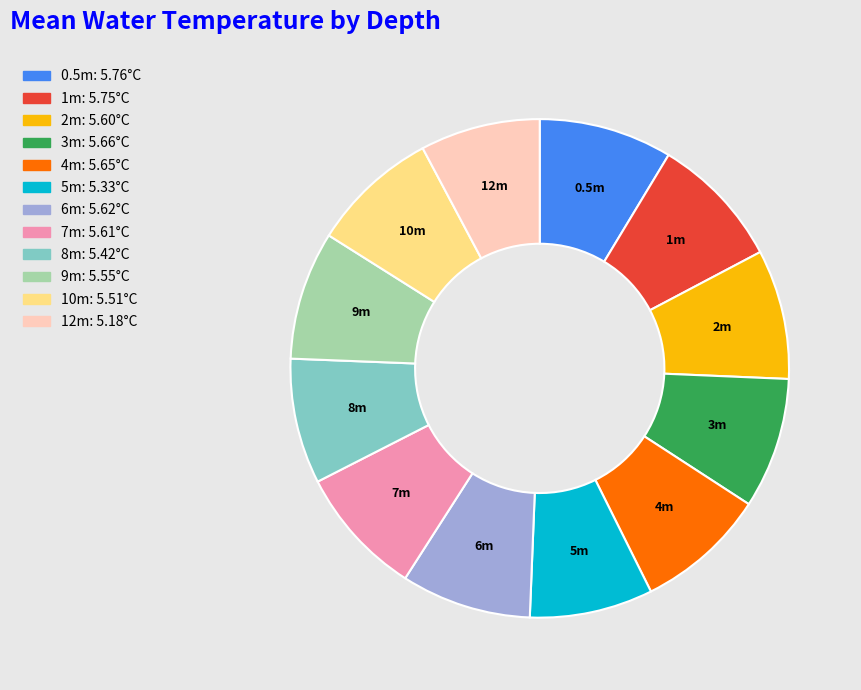

The 7m slice represents 22% of the pie. True or false?

False